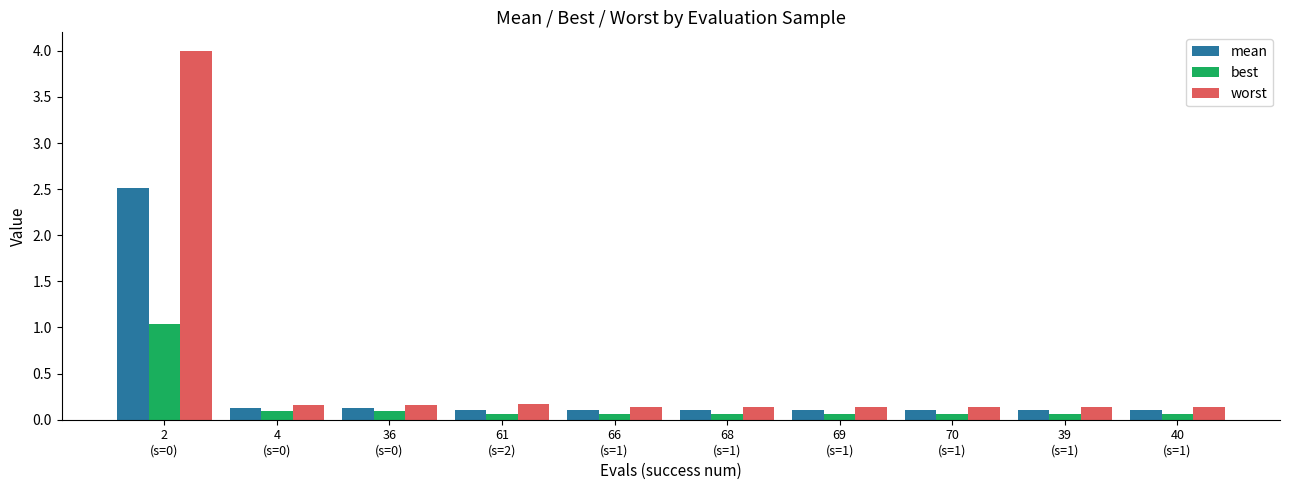

What is the maximum value shown in the chart?

4.0